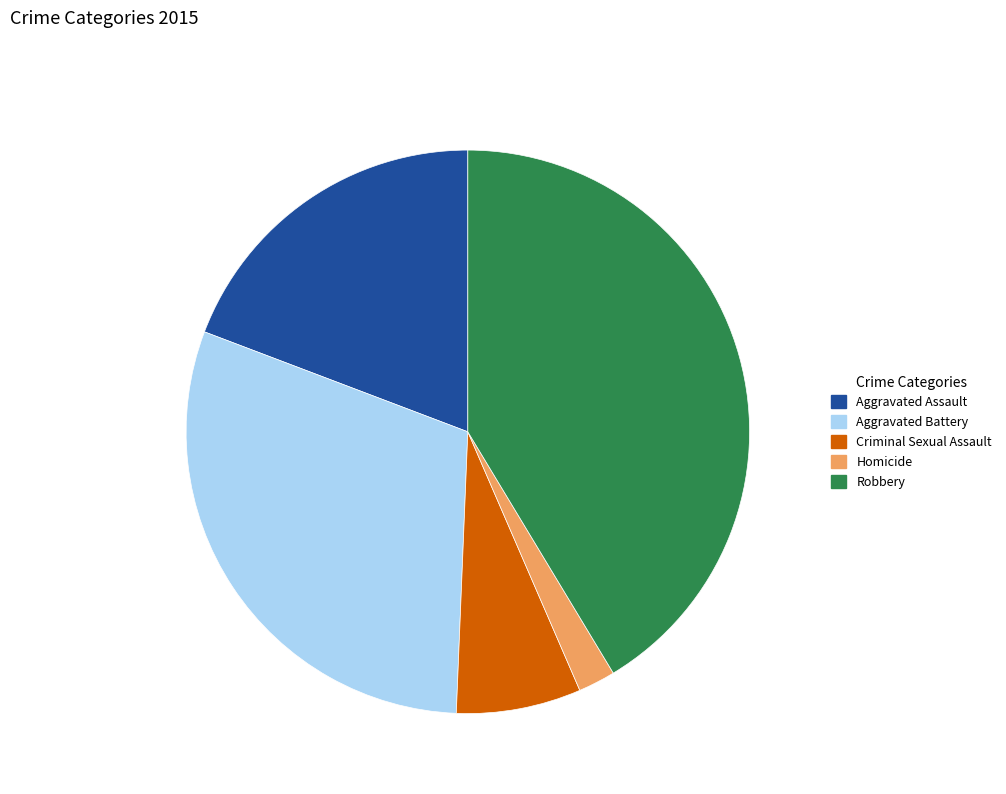

Is there any slice that represents more than half of the pie?

No